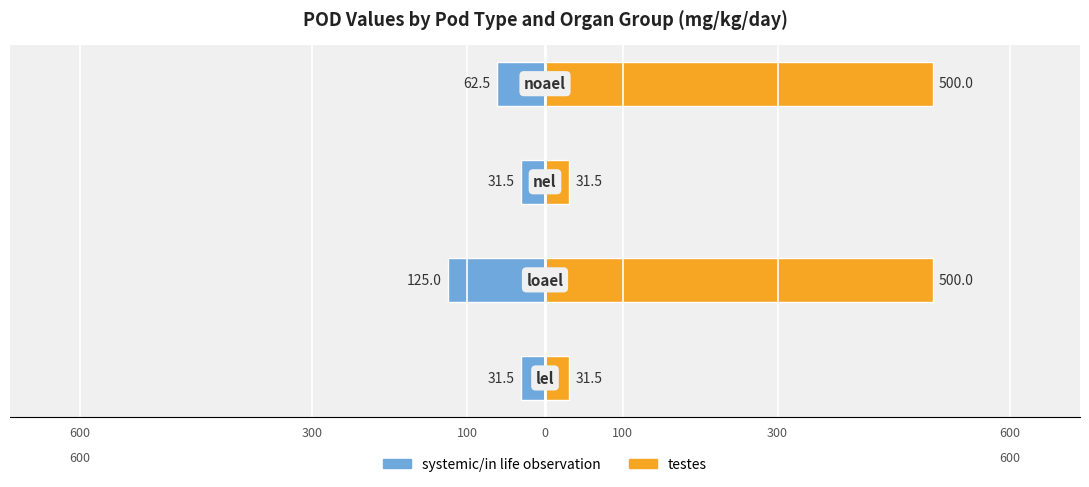

What is the difference between the second highest and second lowest values in the testes series?

468.5